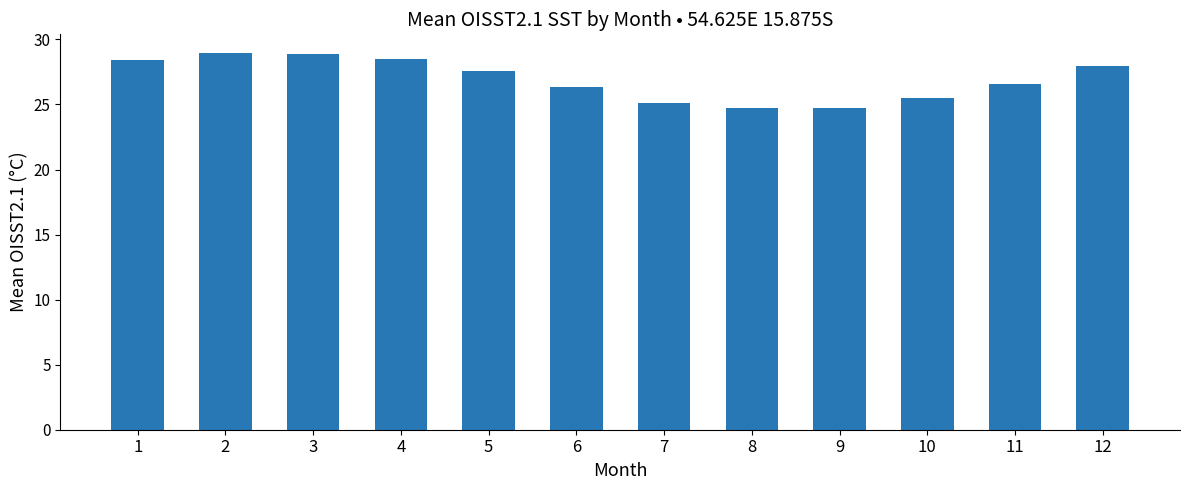

How many data points does each series have?

12